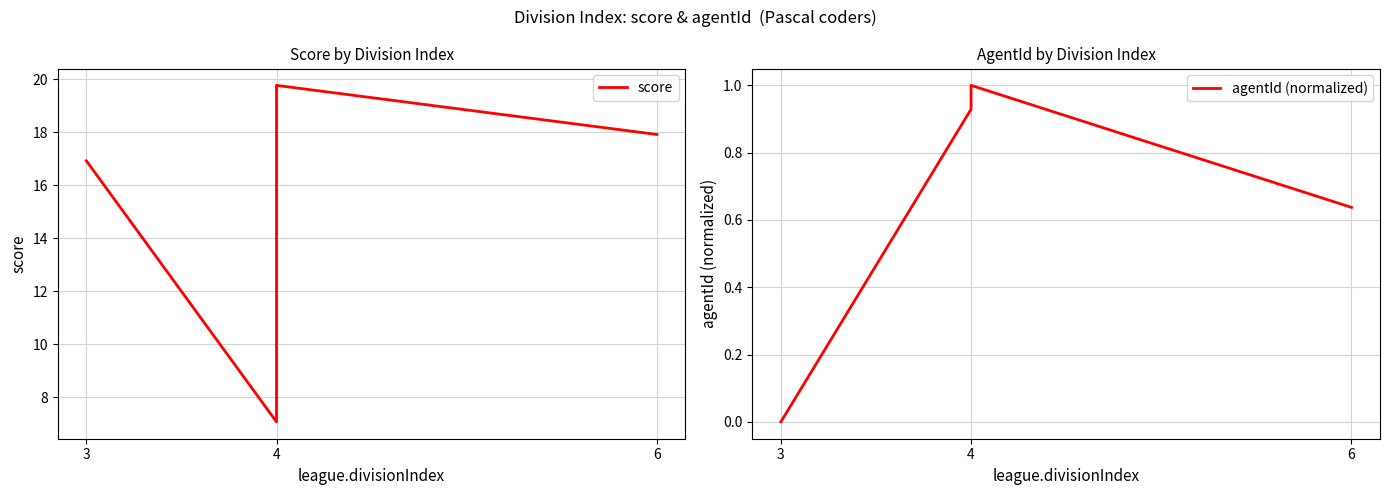

What is the label of the 4th point from the right?

3